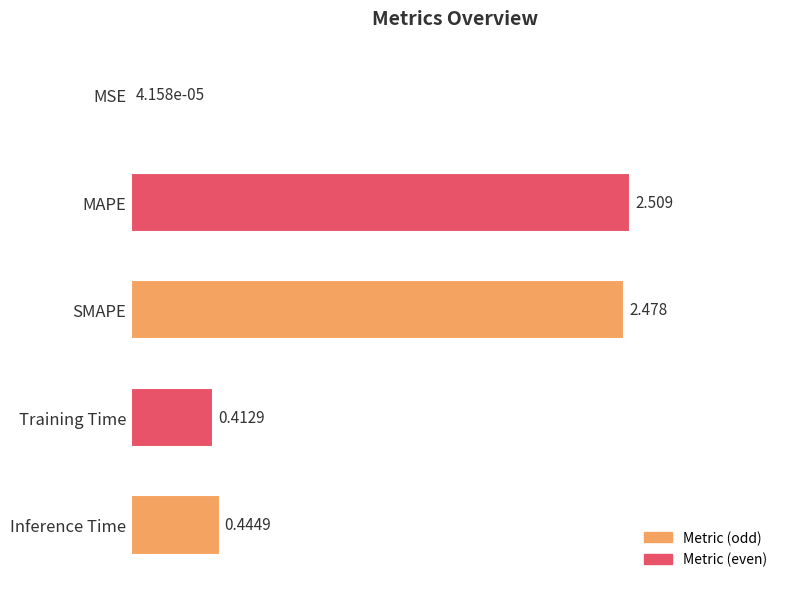

Where is the data nearest to the value 1?

Inference Time